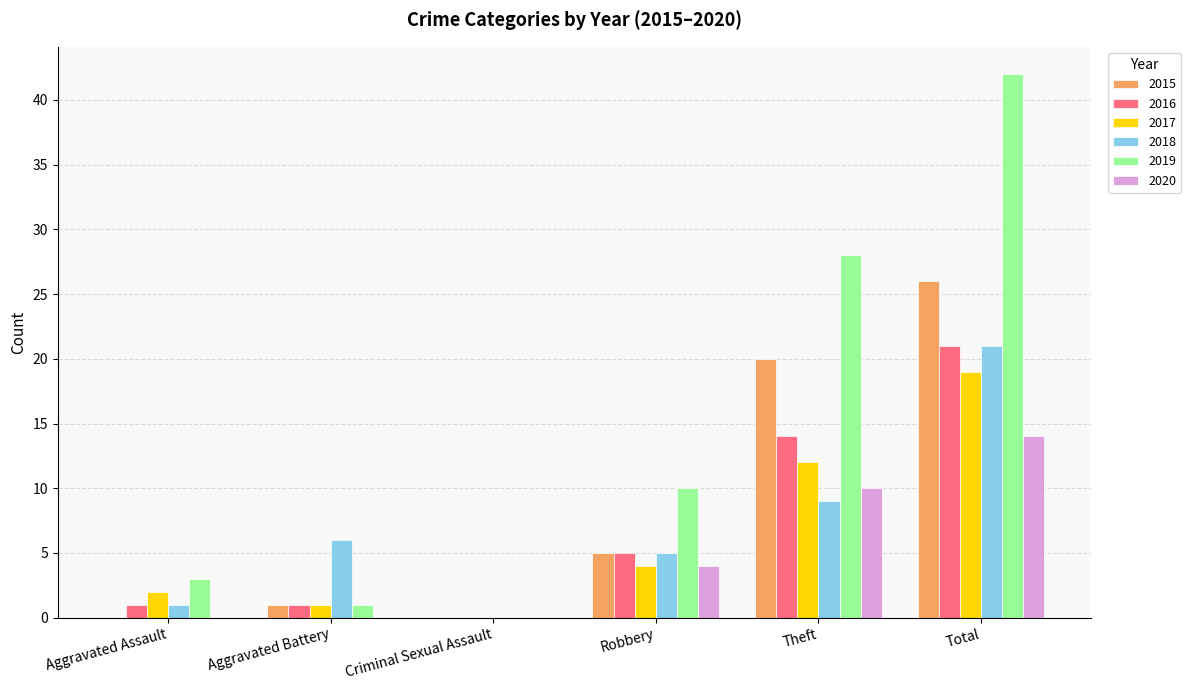

How many groups of bars are there?

6